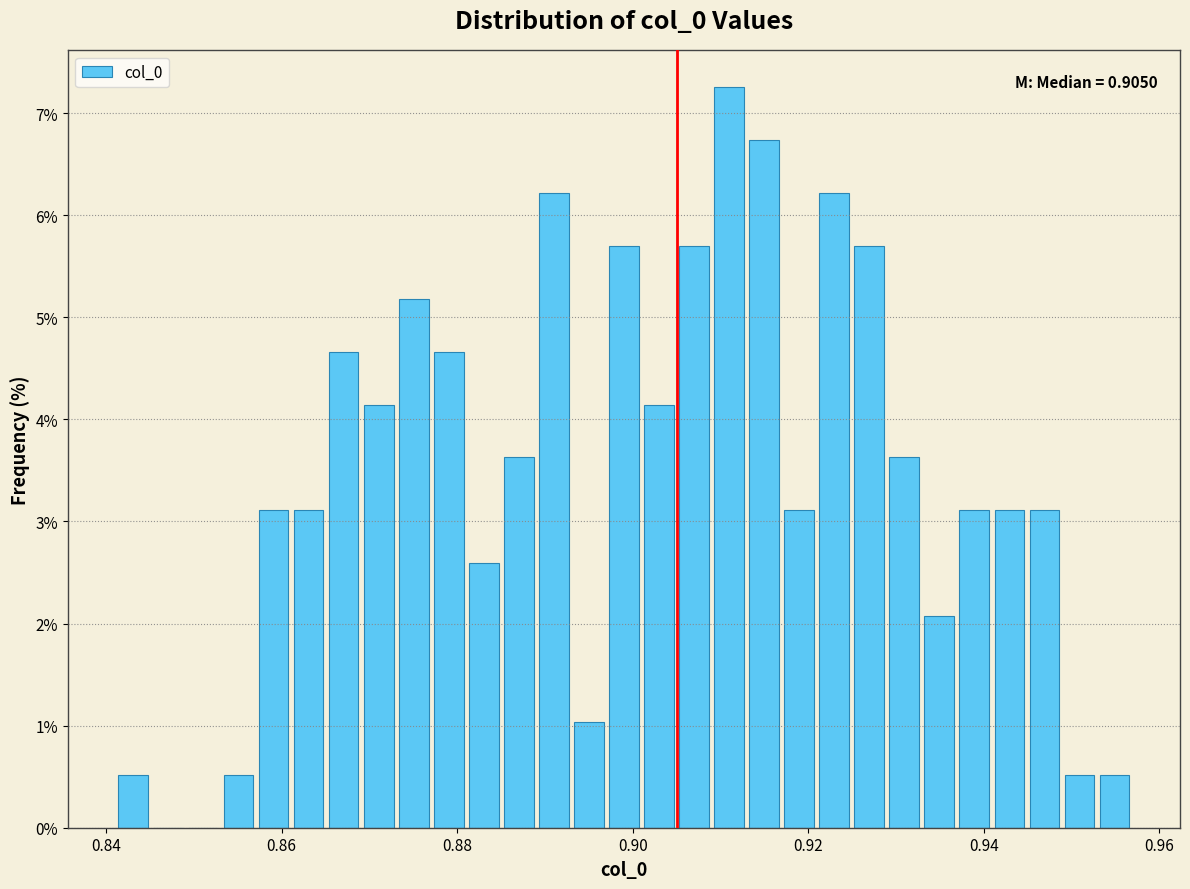

Around what value on the x-axis is the tallest bar? Give the approximate position of its centre, as read against the axis.

0.910